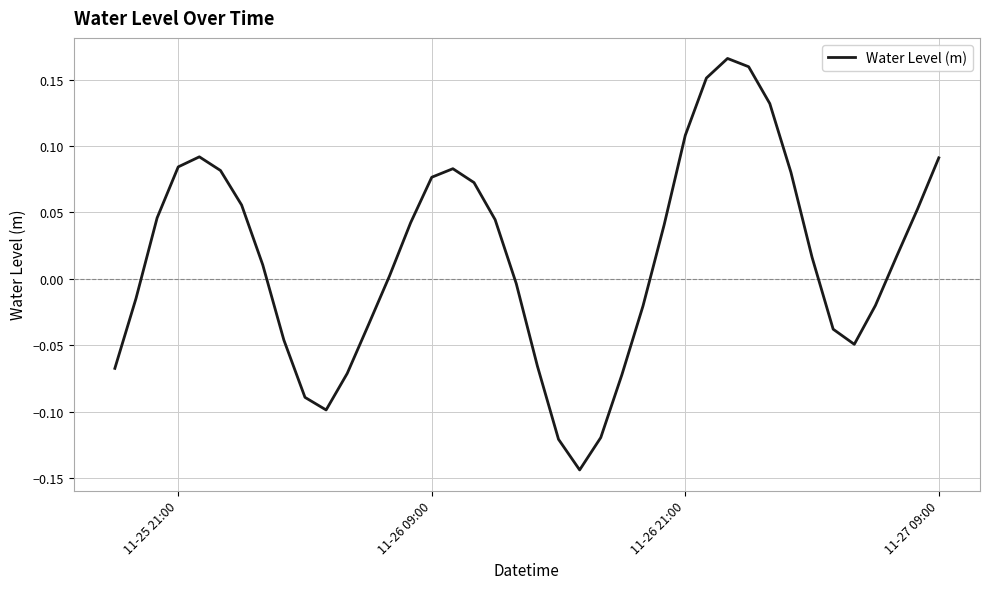

What is the difference between the maximum and minimum values?

0.3